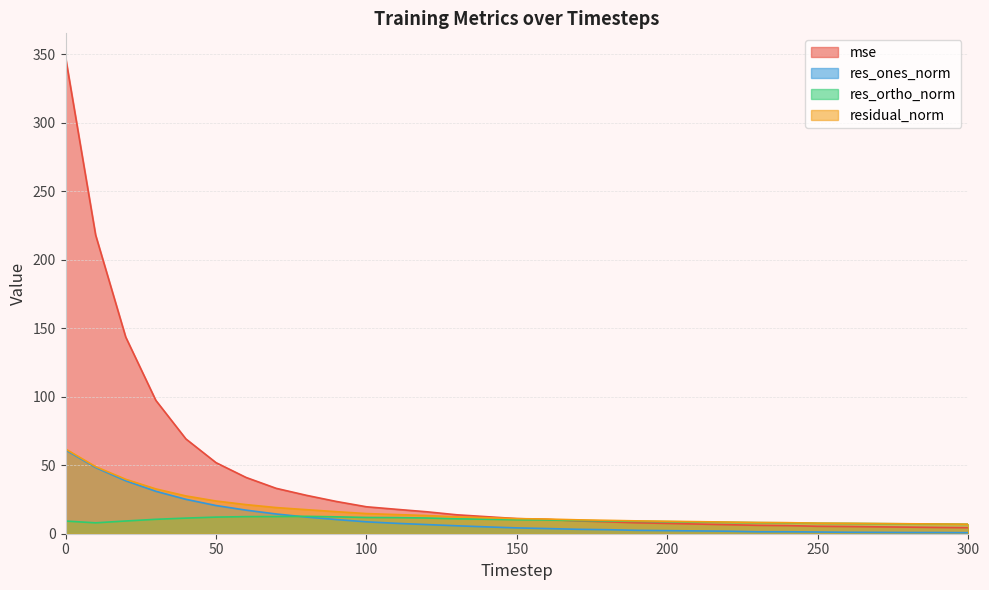

How many data points in residual_norm are less than 11?

15